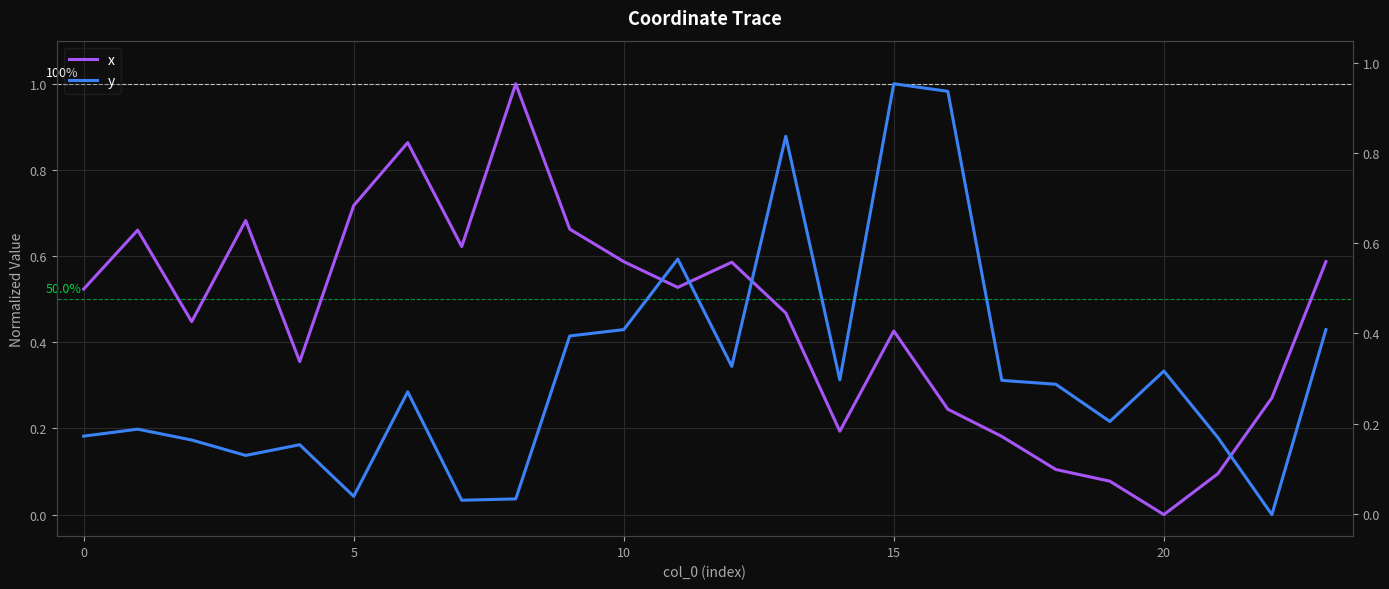

How many values in x are above zero?

23